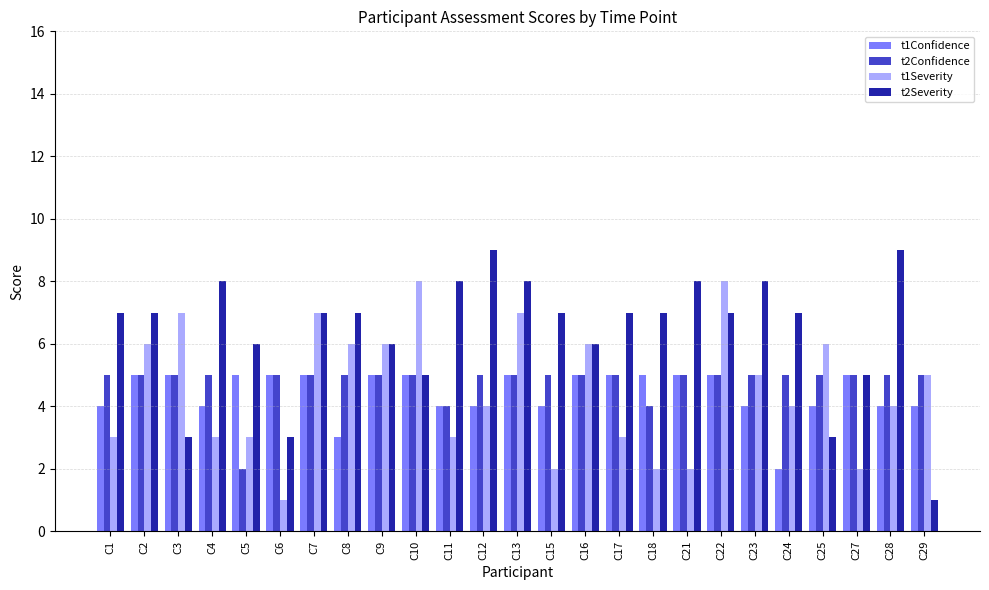

The value of t1Severity at C7 is 3. True or false?

False